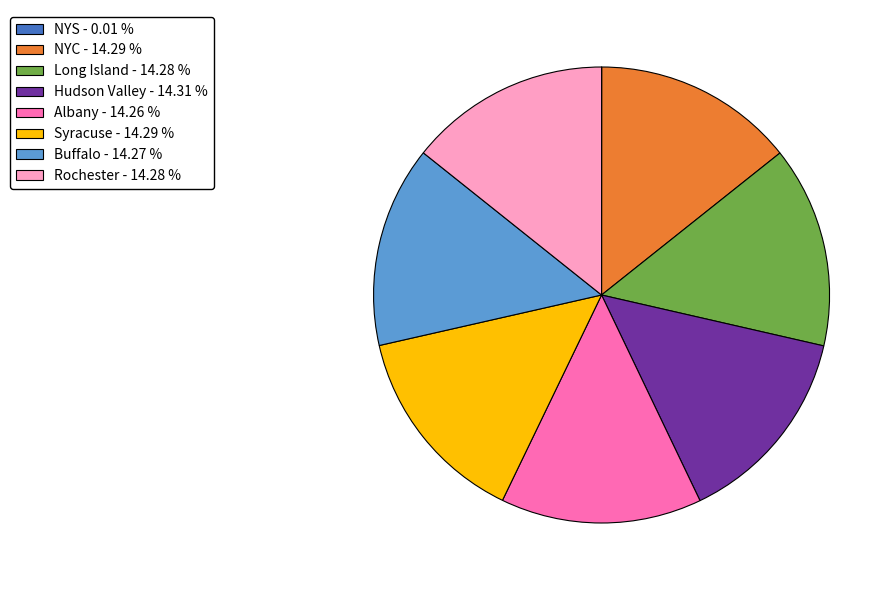

Combined, do Long Island and Hudson Valley account for over 50%?

No